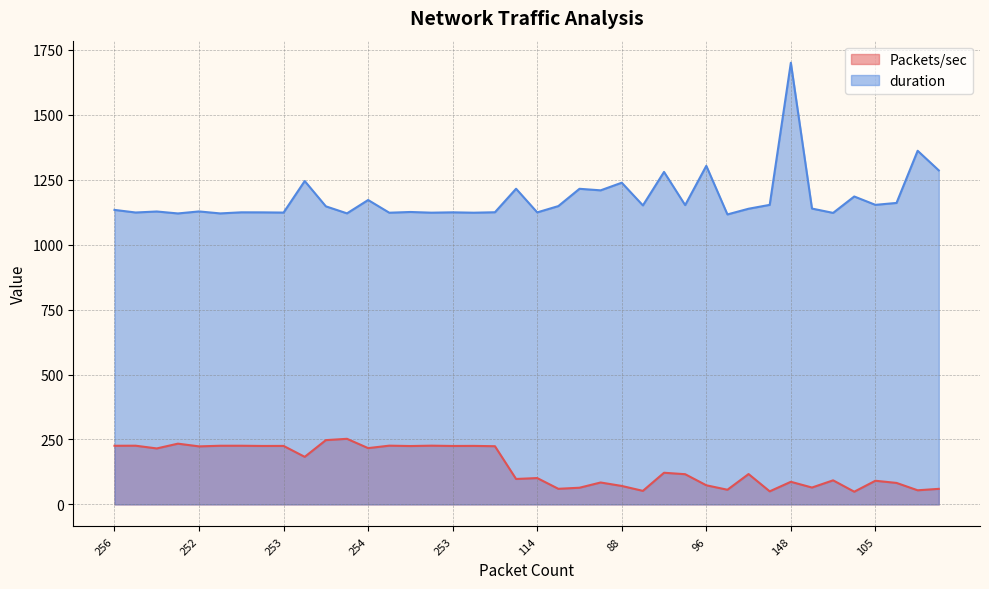

What is the sum of the duration values at 243 and 284?

2275.4